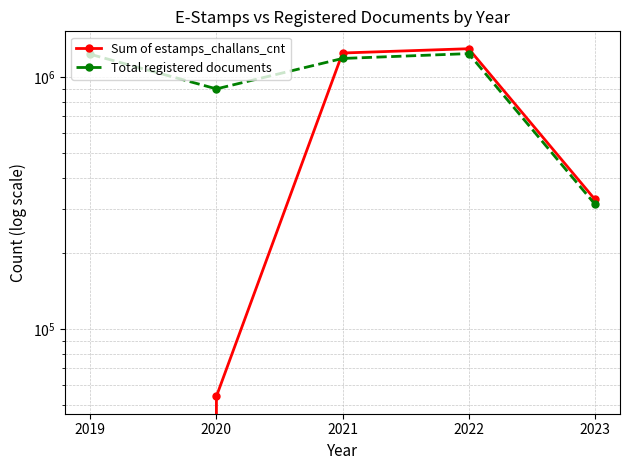

Where do Total registered documents and Sum of estamps_challans_cnt first cross each other?

2020 and 2021